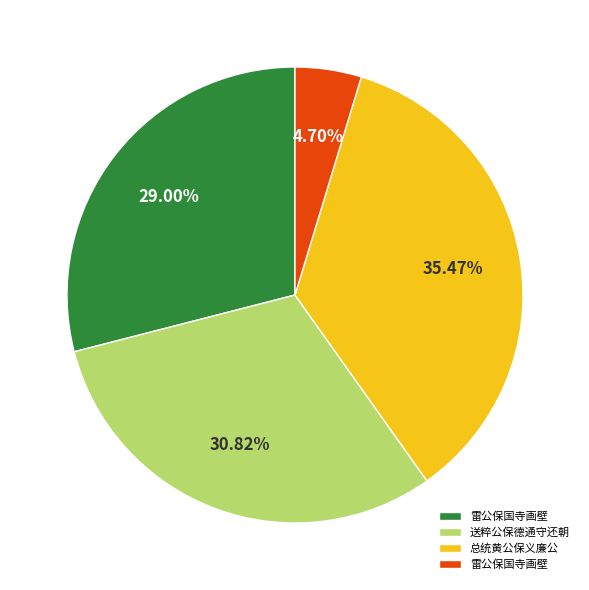

Is there any slice that represents more than half of the pie?

No